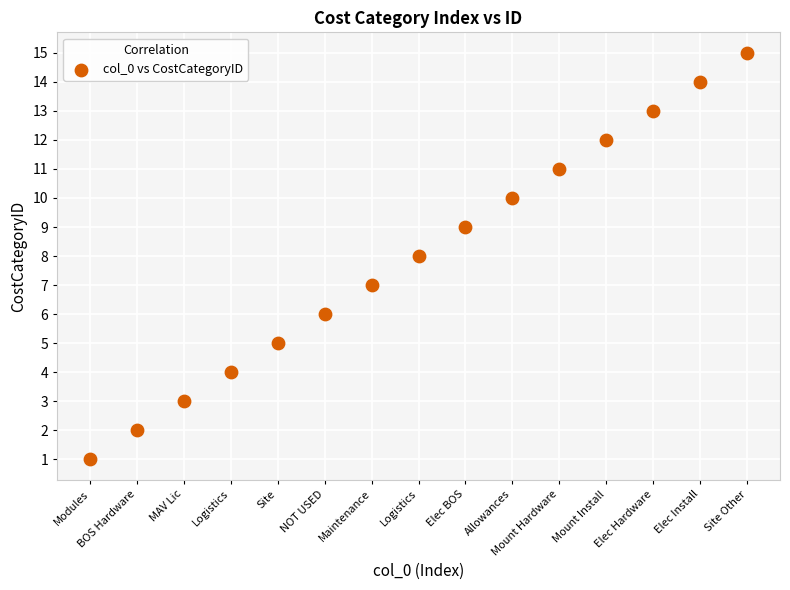

What is the range of Y values (max minus min)?

14